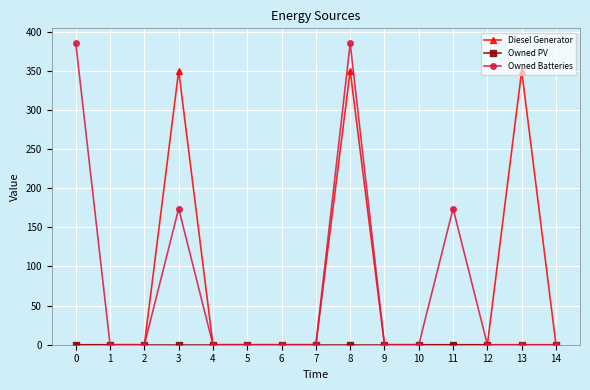

Which series changed the most between 0 and 13?

Owned Batteries